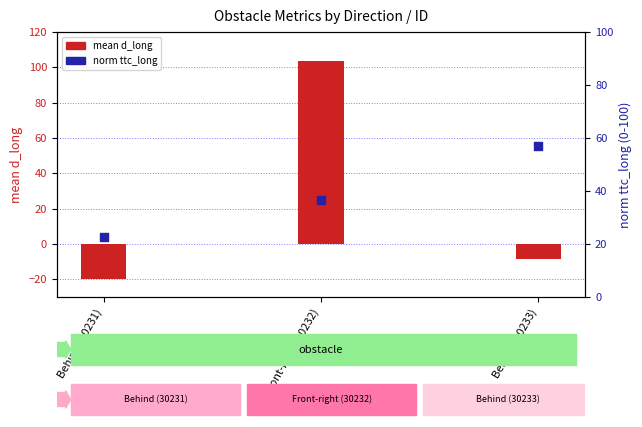

Which series reaches the minimum Y coordinate?

mean d_long